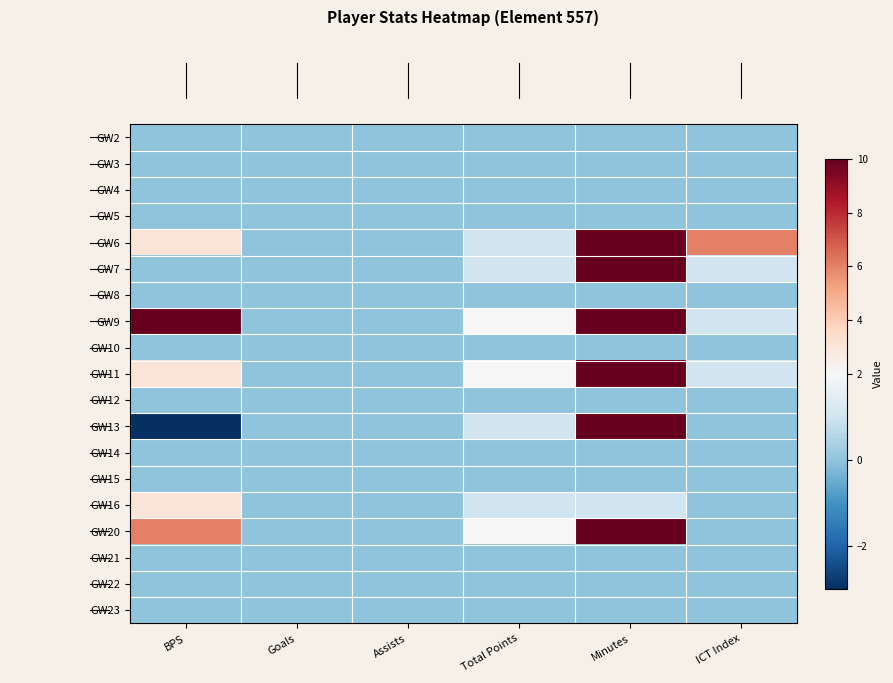

Reading left to right, list all the values displayed in this chart.

row_0: BPS=0	Goals=0	Assists=0	Total Points=0	Minutes=0	ICT Index=0
row_1: BPS=0	Goals=0	Assists=0	Total Points=0	Minutes=0	ICT Index=0
row_2: BPS=0	Goals=0	Assists=0	Total Points=0	Minutes=0	ICT Index=0
row_3: BPS=0	Goals=0	Assists=0	Total Points=0	Minutes=0	ICT Index=0
row_4: BPS=3	Goals=0	Assists=0	Total Points=1	Minutes=45	ICT Index=6
row_5: BPS=0	Goals=0	Assists=0	Total Points=1	Minutes=58	ICT Index=1
row_6: BPS=0	Goals=0	Assists=0	Total Points=0	Minutes=0	ICT Index=0
row_7: BPS=10	Goals=0	Assists=0	Total Points=2	Minutes=63	ICT Index=1
row_8: BPS=0	Goals=0	Assists=0	Total Points=0	Minutes=0	ICT Index=0
row_9: BPS=3	Goals=0	Assists=0	Total Points=2	Minutes=61	ICT Index=1
row_10: BPS=0	Goals=0	Assists=0	Total Points=0	Minutes=0	ICT Index=0
row_11: BPS=-3	Goals=0	Assists=0	Total Points=1	Minutes=45	ICT Index=0
row_12: BPS=0	Goals=0	Assists=0	Total Points=0	Minutes=0	ICT Index=0
row_13: BPS=0	Goals=0	Assists=0	Total Points=0	Minutes=0	ICT Index=0
row_14: BPS=3	Goals=0	Assists=0	Total Points=1	Minutes=1	ICT Index=0
row_15: BPS=6	Goals=0	Assists=0	Total Points=2	Minutes=61	ICT Index=0
row_16: BPS=0	Goals=0	Assists=0	Total Points=0	Minutes=0	ICT Index=0
row_17: BPS=0	Goals=0	Assists=0	Total Points=0	Minutes=0	ICT Index=0
row_18: BPS=0	Goals=0	Assists=0	Total Points=0	Minutes=0	ICT Index=0